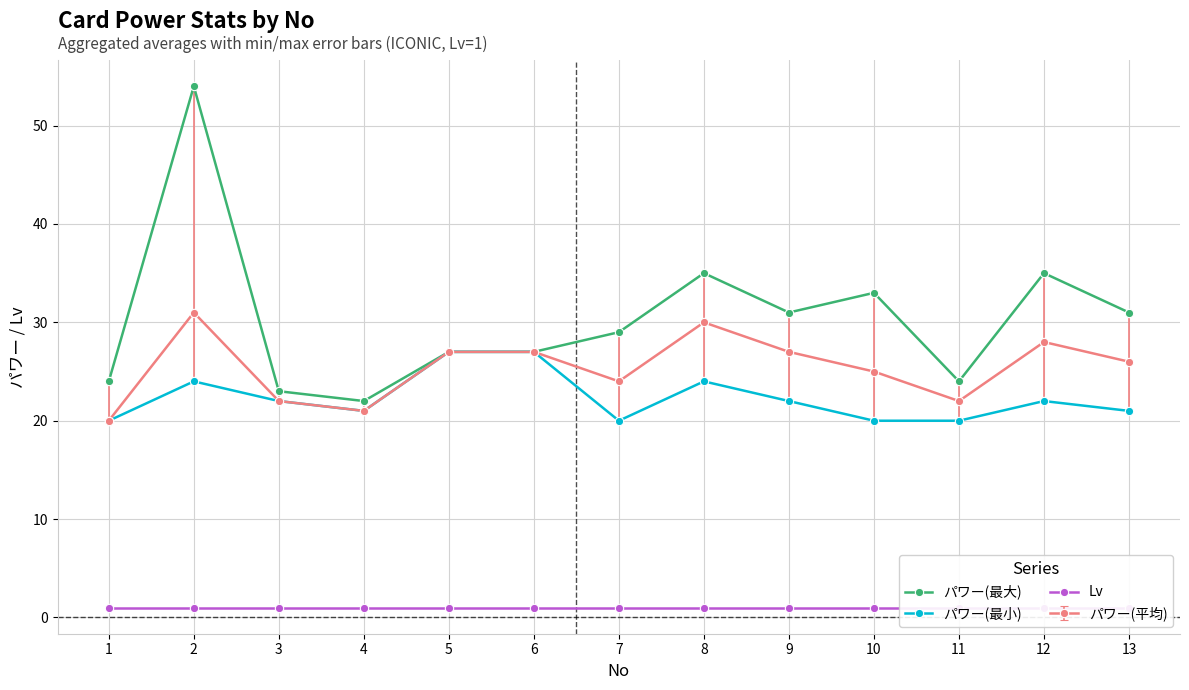

At which label does パワー(最大) first exceed 29?

2